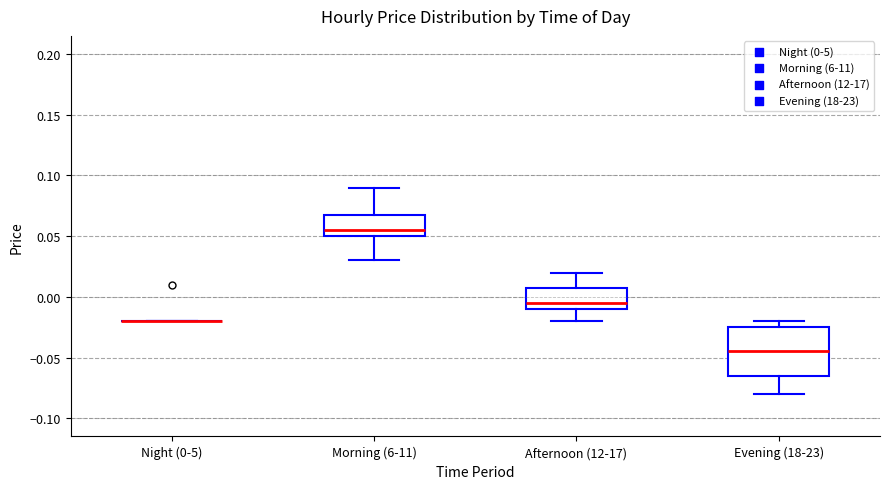

Reading left to right, read every box against the y-axis: the position of its median line, the range the box covers, and the ends of its whiskers. The values are not printed on the chart, so give them approximately, as read against the axis.

Night (0-5): box collapsed to a line at -0.020, whiskers -0.020 to -0.020
Morning (6-11): median 0.055, box 0.050 to 0.070, whiskers 0.030 to 0.090
Afternoon (12-17): median -0.005, box -0.010 to 0.010, whiskers -0.020 to 0.020
Evening (18-23): median -0.045, box -0.065 to -0.025, whiskers -0.080 to -0.020